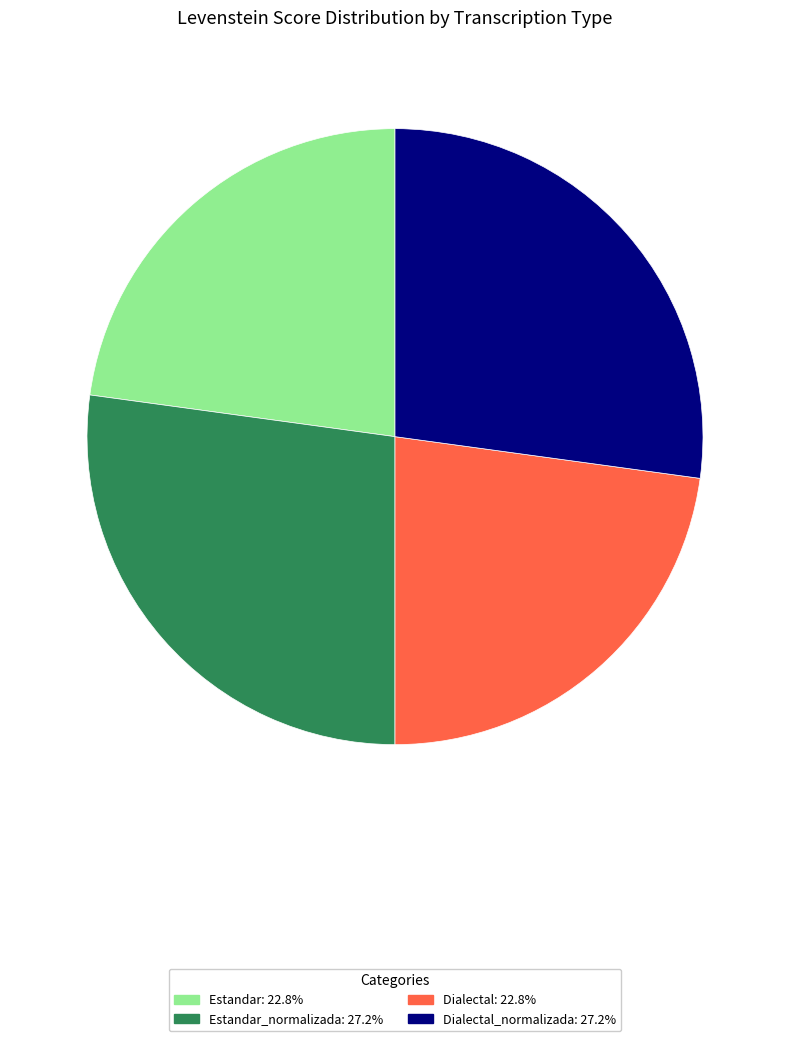

Combined, do Dialectal: 22.8% and Estandar: 22.8% account for over 50%?

No